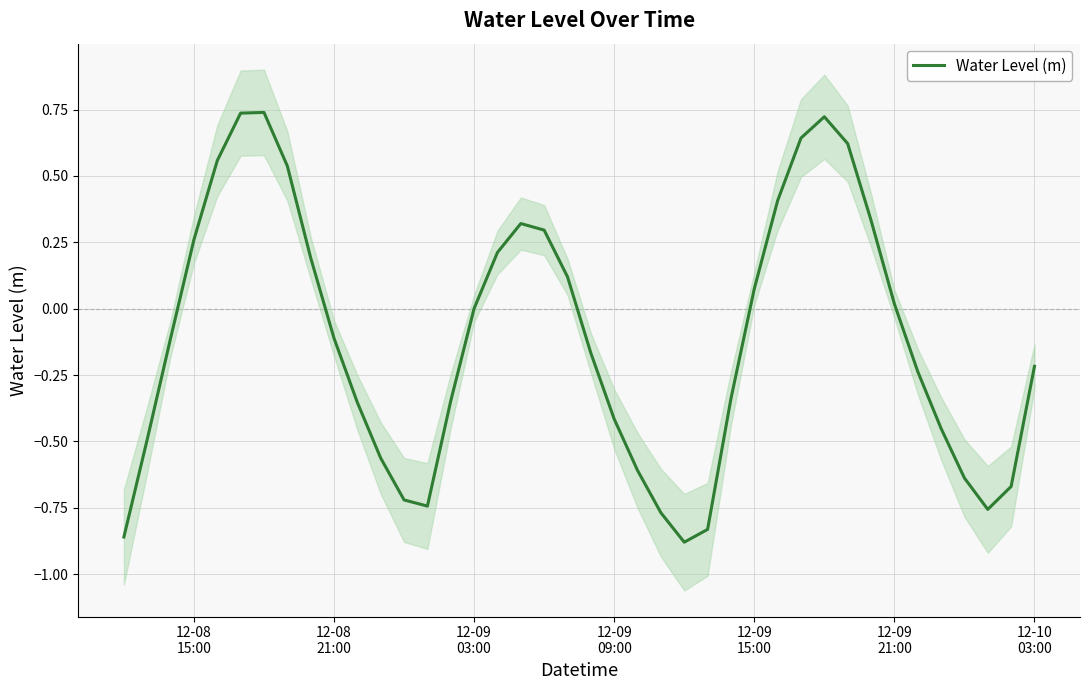

What is the change in value from 12-08 21:00 to 12-10 03:00?

-0.1